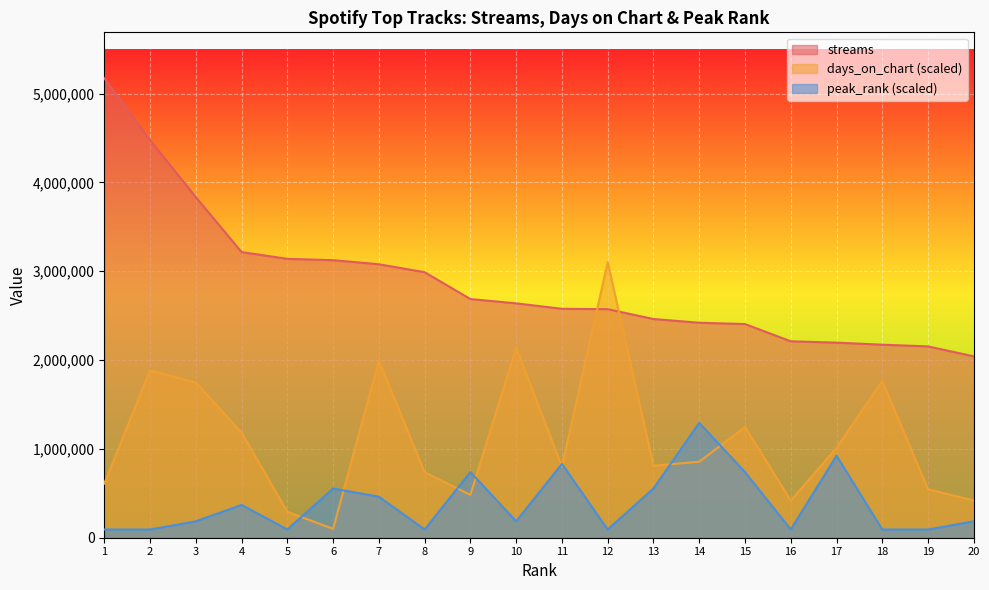

True or false: streams has more than 2 interior local peaks.

False